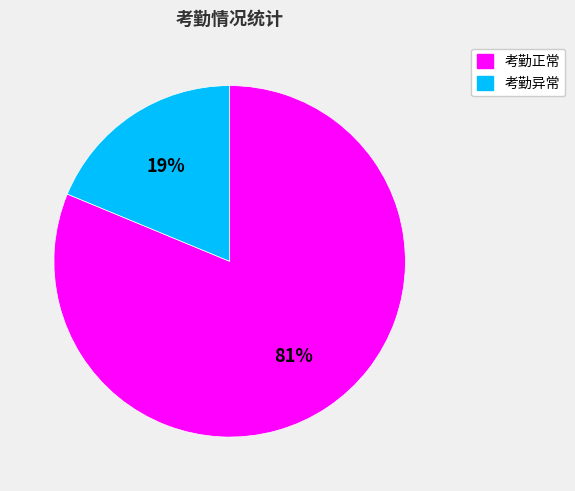

Which category has the biggest portion of the pie?

考勤正常